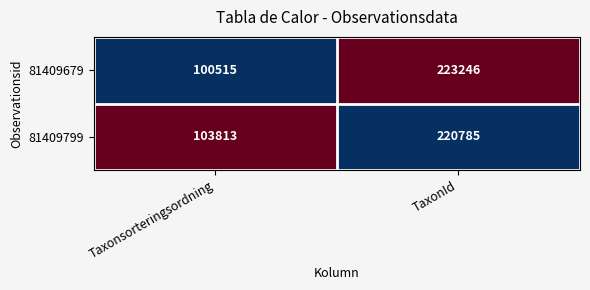

At which category is the sum across all series the highest?

TaxonId